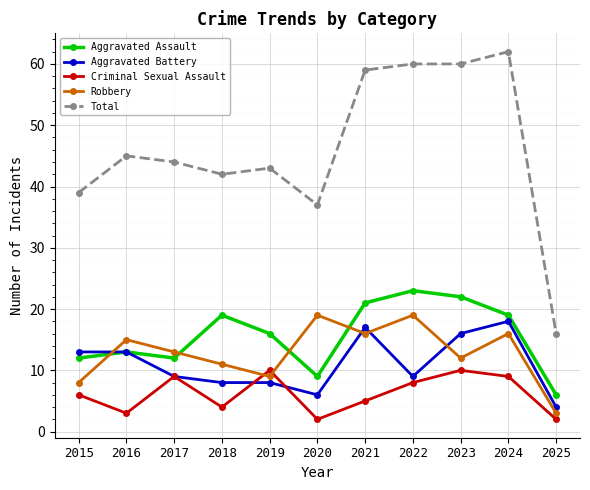

Between 2019 and 2021, which series saw the biggest shift?

Total